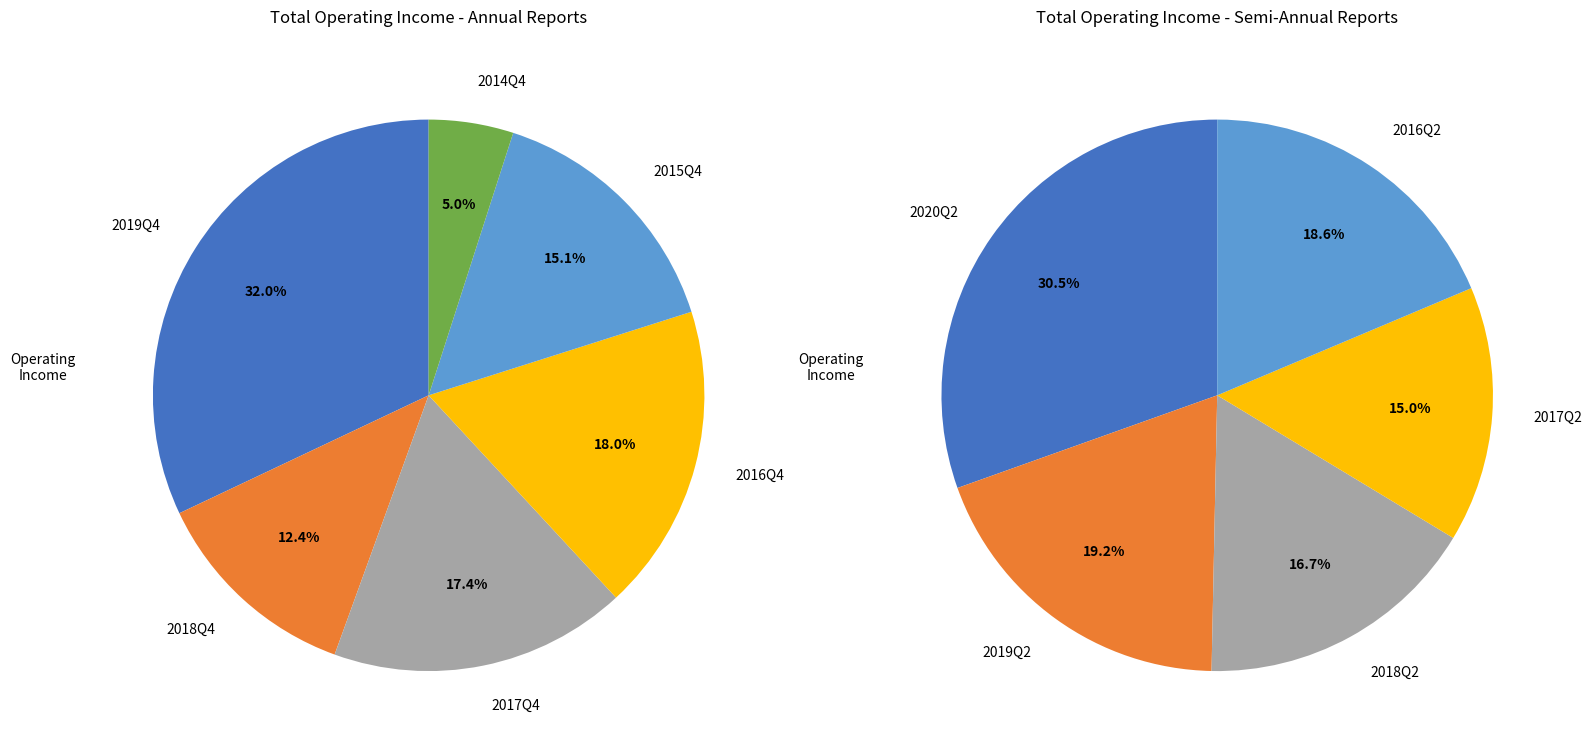

What is the smallest slice in the pie chart?

2014Q4